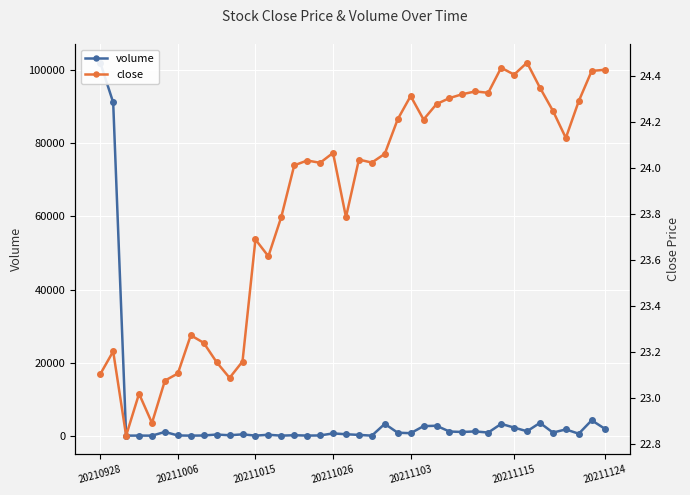

What is the value of the volume point at the 10th from the left?

301.0